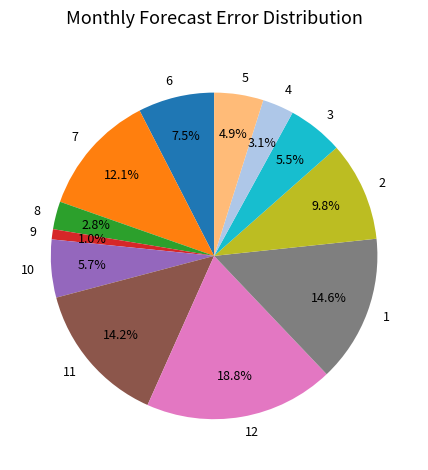

What percentage is the 8 slice, to the nearest percent?

3%